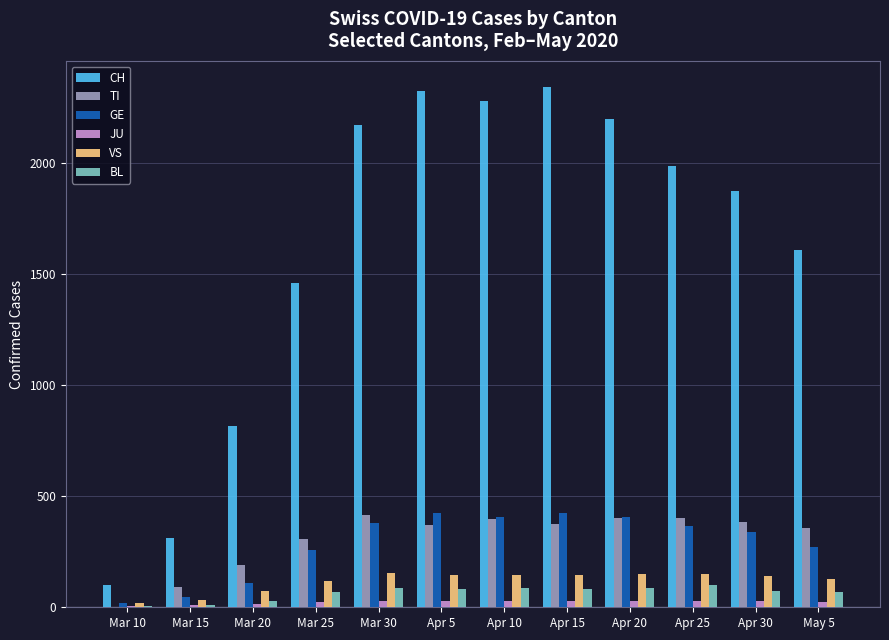

What is the highest value of the GE series?

424